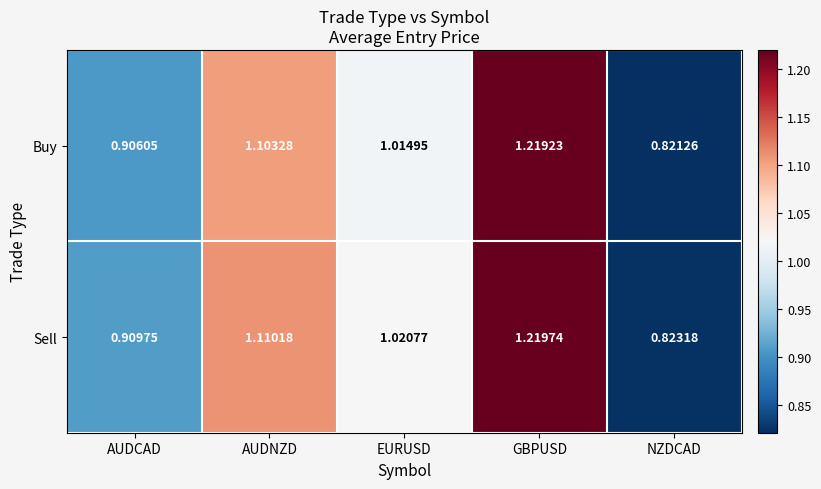

At which label does Sell reach its peak?

GBPUSD